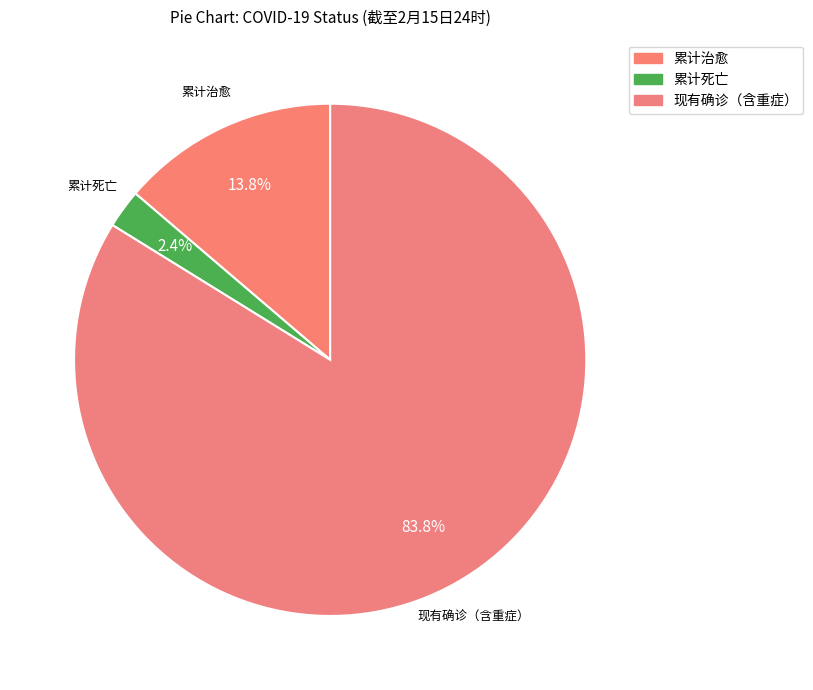

How many slices are in this pie chart?

3